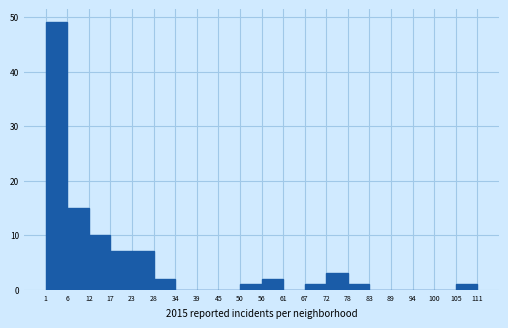

Reading left to right, list every bar in this chart as the range it spans on the x-axis followed by its height. The values are not printed on the chart, so give them approximately, as read against the axis.

1 to 6: 49
6 to 12: 15
12 to 17: 10
17 to 23: 7
23 to 28: 7
28 to 34: 2
34 to 39: 0
39 to 45: 0
45 to 50: 0
50 to 56: 1
56 to 61: 2
61 to 67: 0
67 to 72: 1
72 to 78: 3
78 to 83: 1
83 to 89: 0
89 to 94: 0
94 to 100: 0
100 to 105: 0
105 to 111: 1